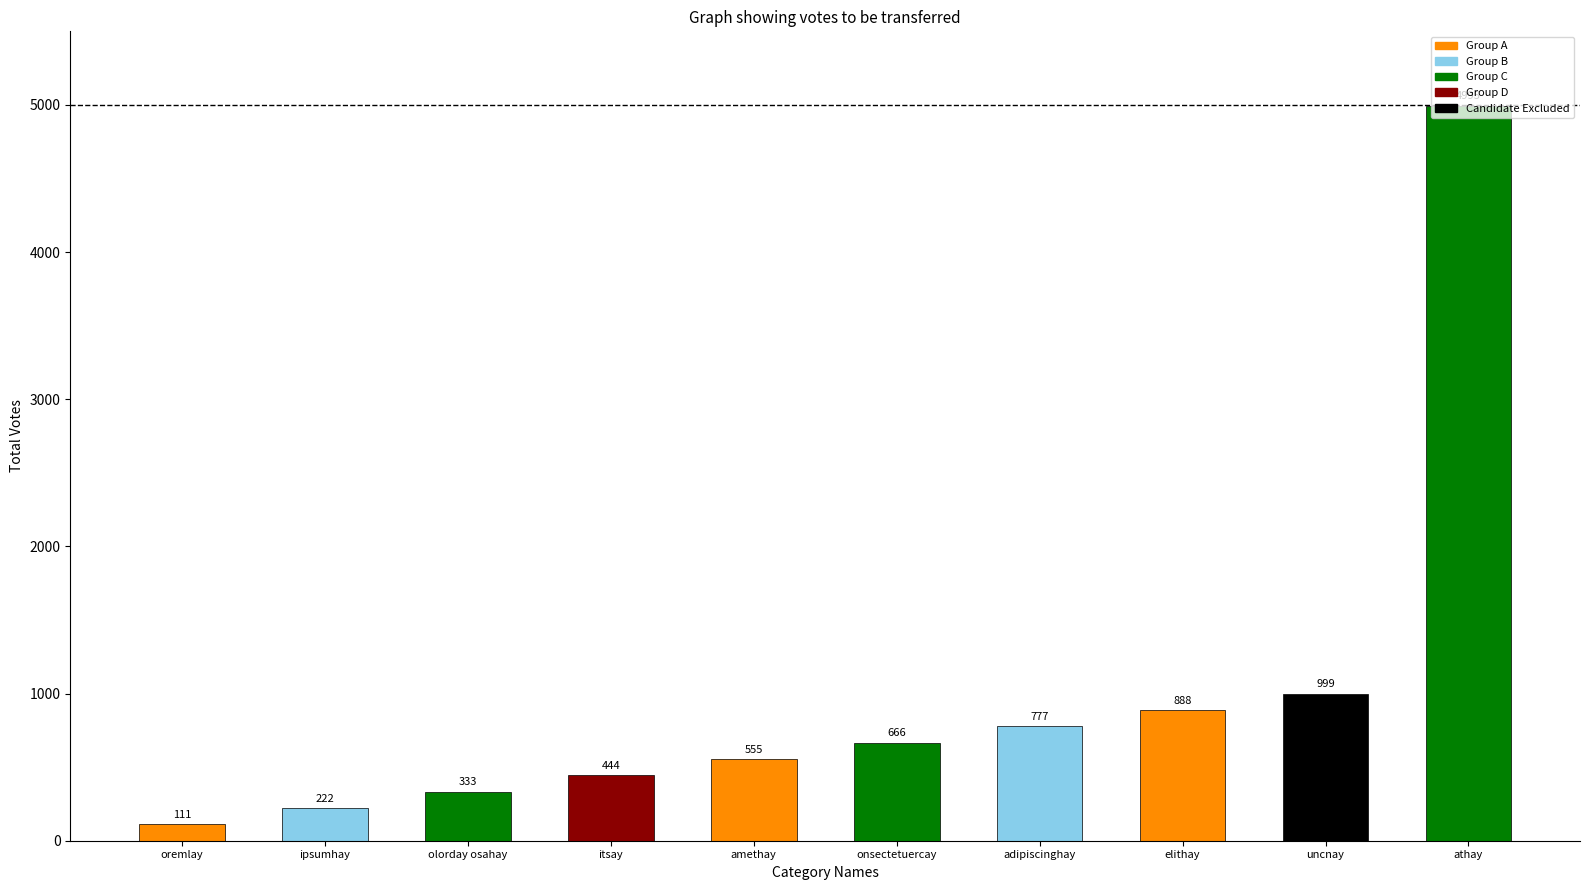

What is the change in value from elithay to uncnay?

+111